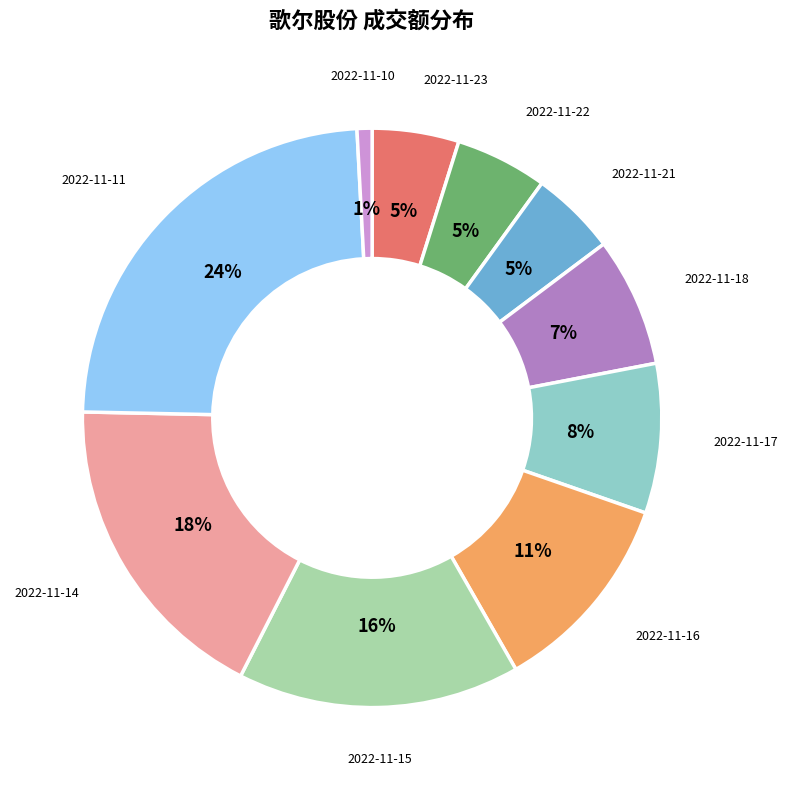

How many segments does this pie chart have?

10